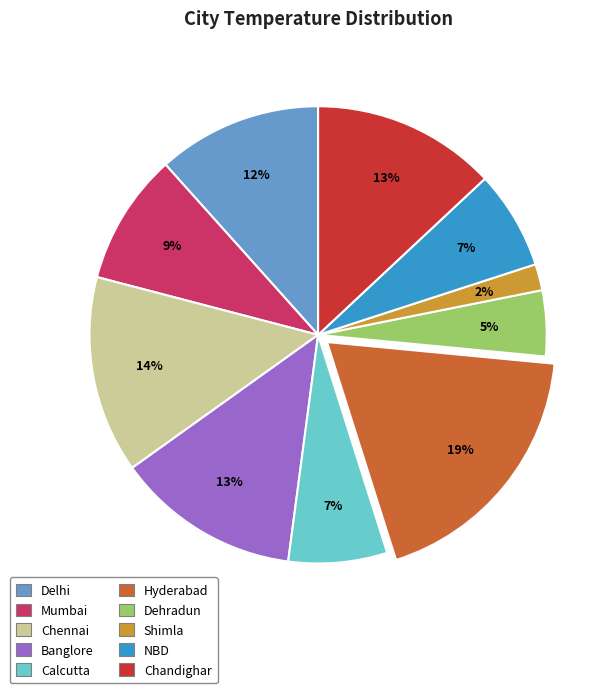

The Mumbai slice represents 1% of the pie. True or false?

False